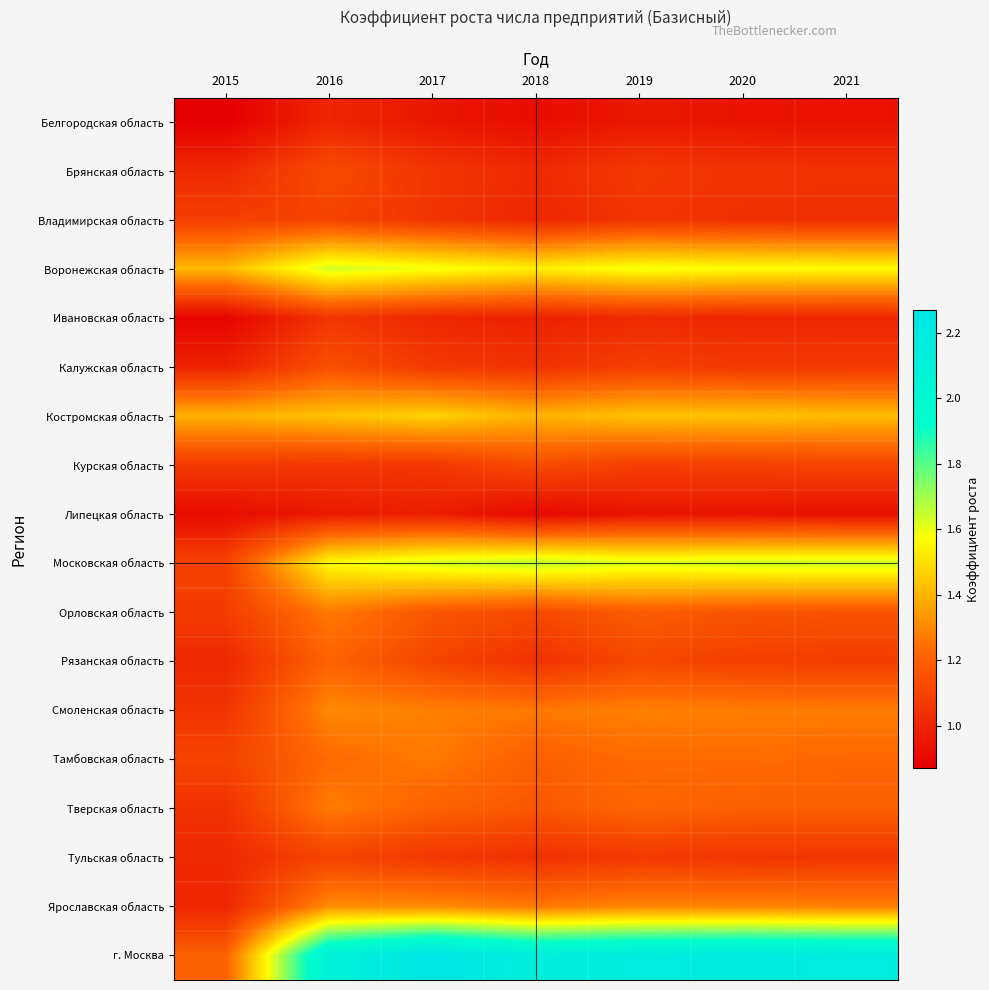

Count the number of data series in this chart.

18